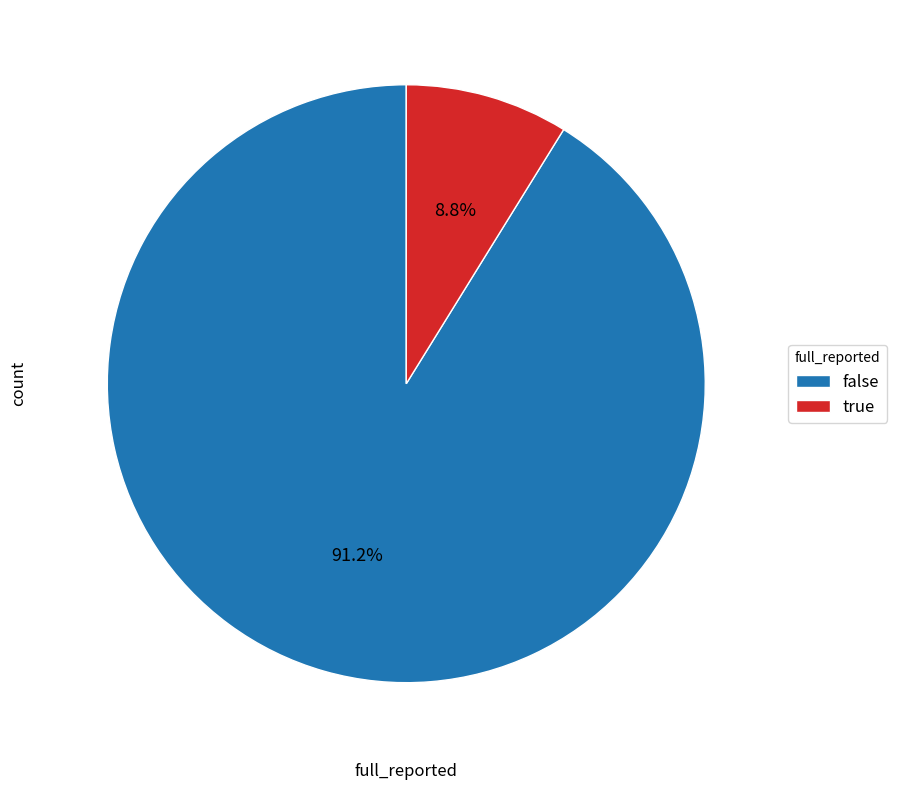

To the nearest percent, what is the difference between the largest and smallest slice percentages?

82%